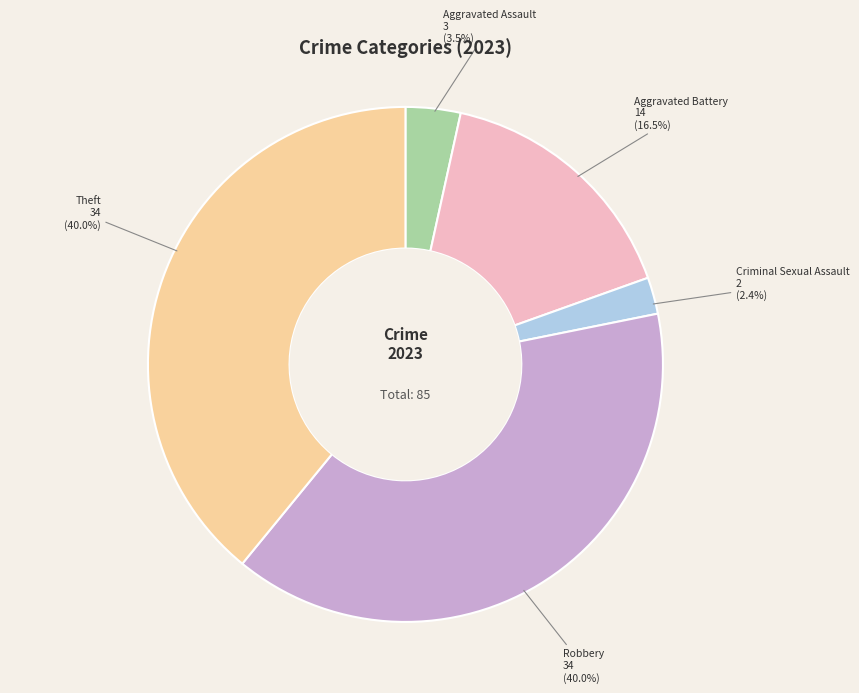

True or false: Aggravated Battery accounts for 16% of the total.

True